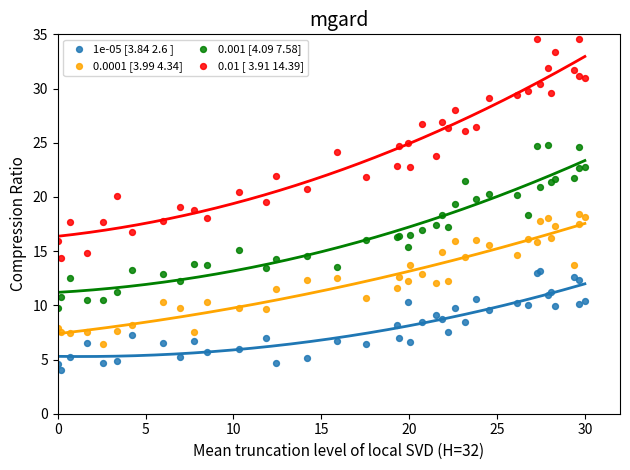

What is the X range (max minus min) for the scatter plot?

30.0